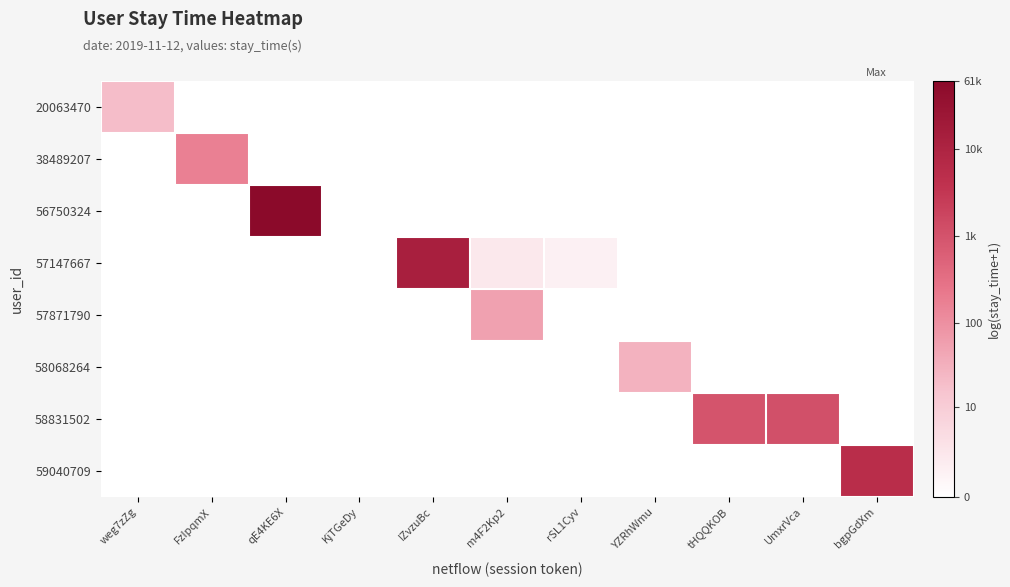

At which category is the sum across all series the highest?

qE4KE6X